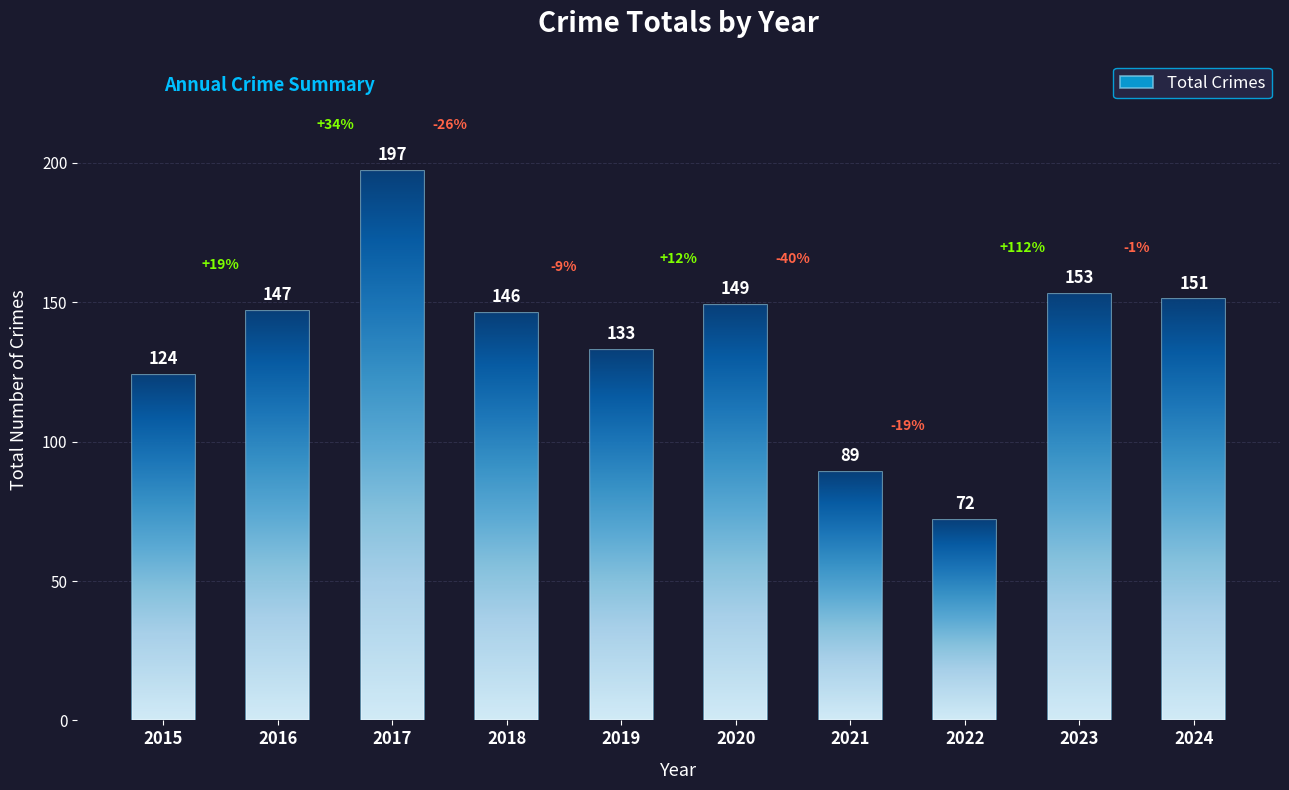

Are the bars horizontal?

No